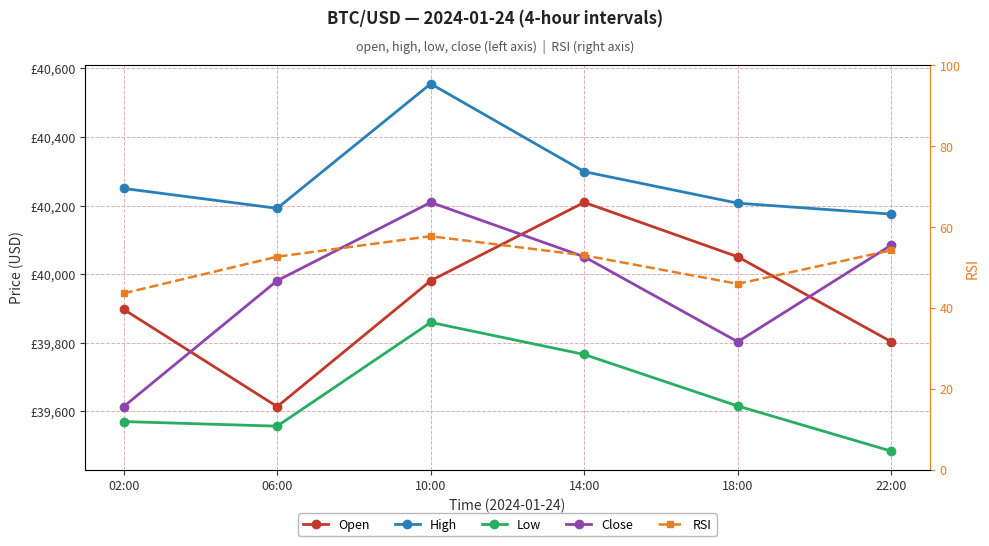

What position from the right is 22:00?

1